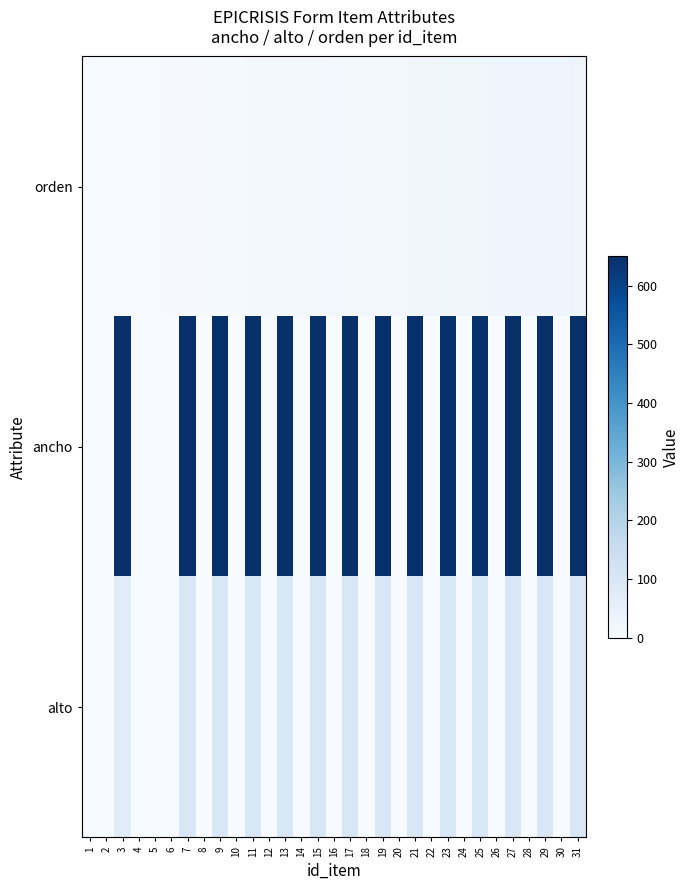

Reading left to right, what are all the values shown in this chart?

orden: 1=1	2=2	3=3	4=4	5=5	6=6	7=7	8=8	9=9	10=10	11=11	12=12	13=13	14=14	15=15	16=16	17=17	18=18	19=19	20=20	21=21	22=22	23=23	24=24	25=25	26=26	27=27	28=28	29=29	30=30	31=31
ancho: 1=0	2=0	3=650	4=0	5=0	6=0	7=650	8=0	9=650	10=0	11=650	12=0	13=650	14=0	15=650	16=0	17=650	18=0	19=650	20=0	21=650	22=0	23=650	24=0	25=650	26=0	27=650	28=0	29=650	30=0	31=650
alto: 1=0	2=0	3=70	4=0	5=0	6=0	7=100	8=0	9=100	10=0	11=100	12=0	13=100	14=0	15=100	16=0	17=100	18=0	19=100	20=0	21=100	22=0	23=100	24=0	25=100	26=0	27=100	28=0	29=100	30=0	31=100